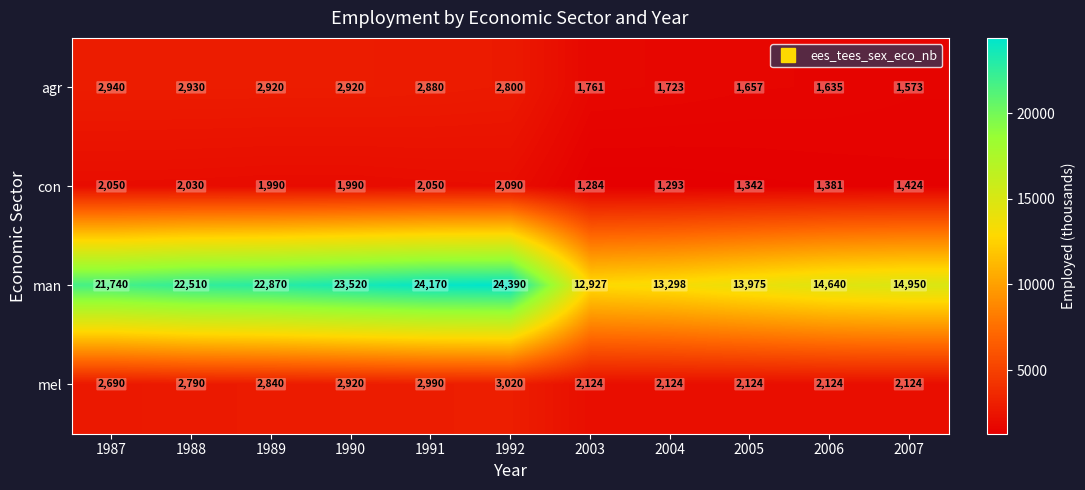

What is the minimum value shown in the chart?

1284